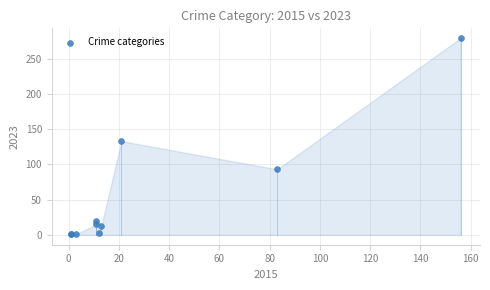

What Y value in the scatter plot is closest to 140?

133